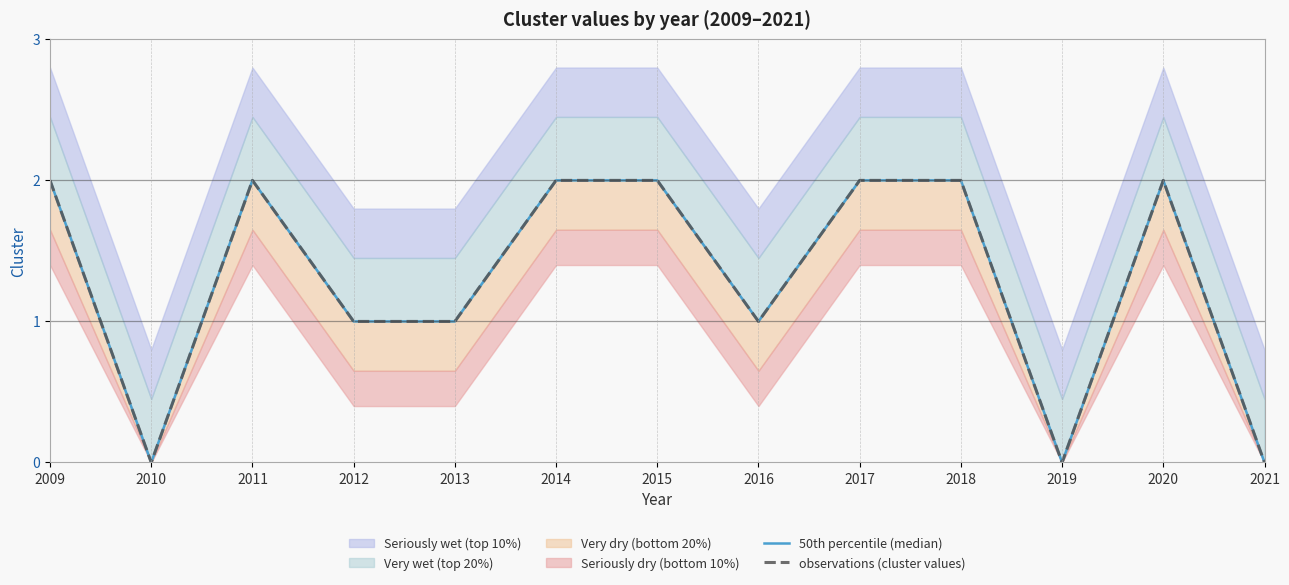

True or false: observations (cluster values) has more than 0 interior local peaks.

True